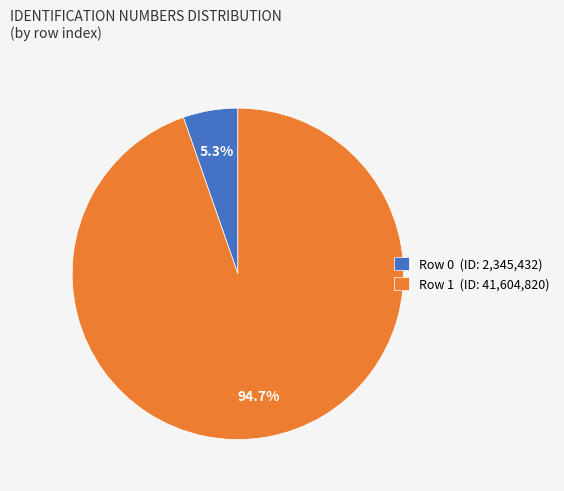

What is the majority slice?

Row 1 (ID: 41,604,820)